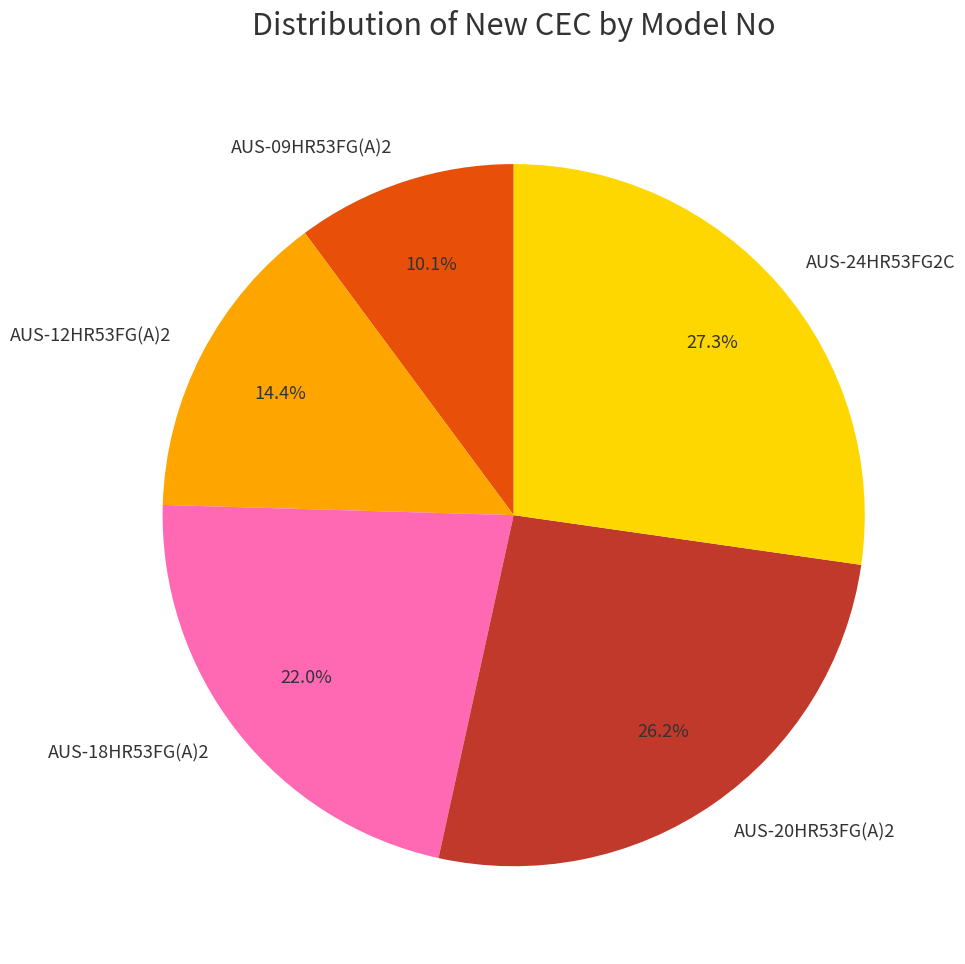

Which slice is the smallest?

AUS-09HR53FG(A)2